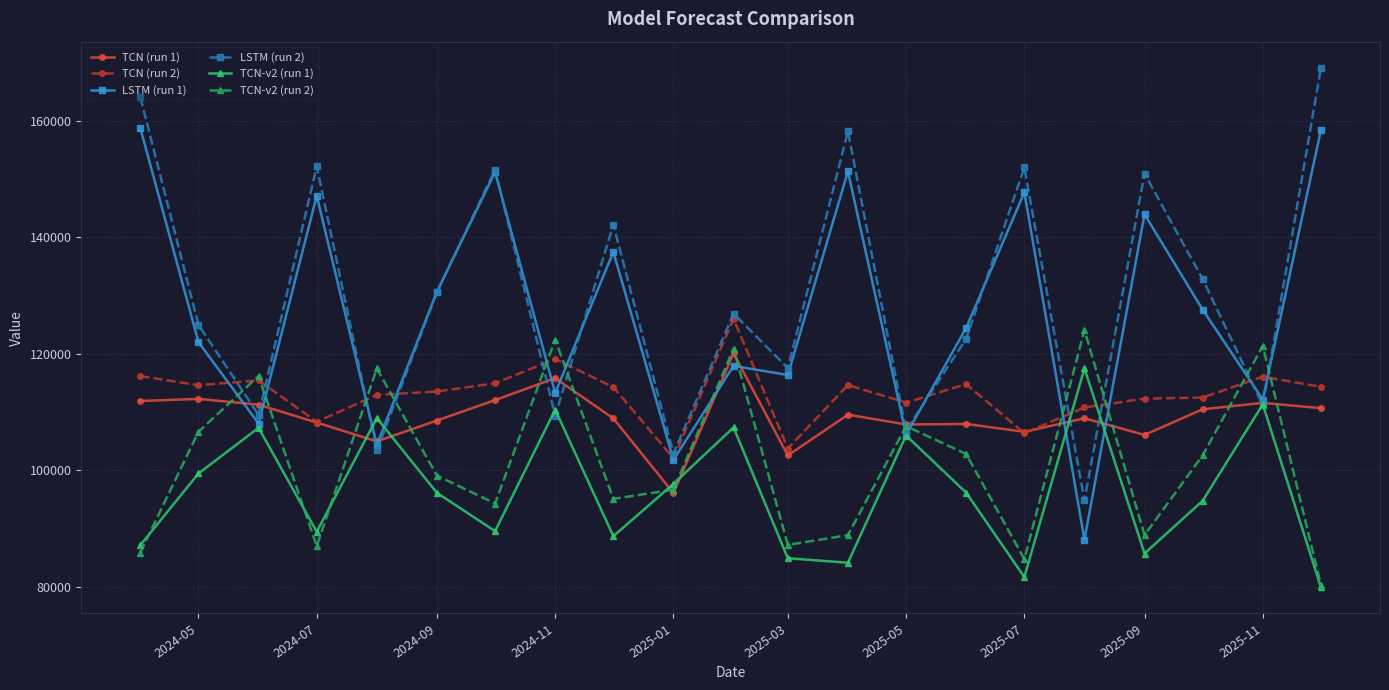

What is the maximum value for TCN-v2 (run 1)?

117451.4